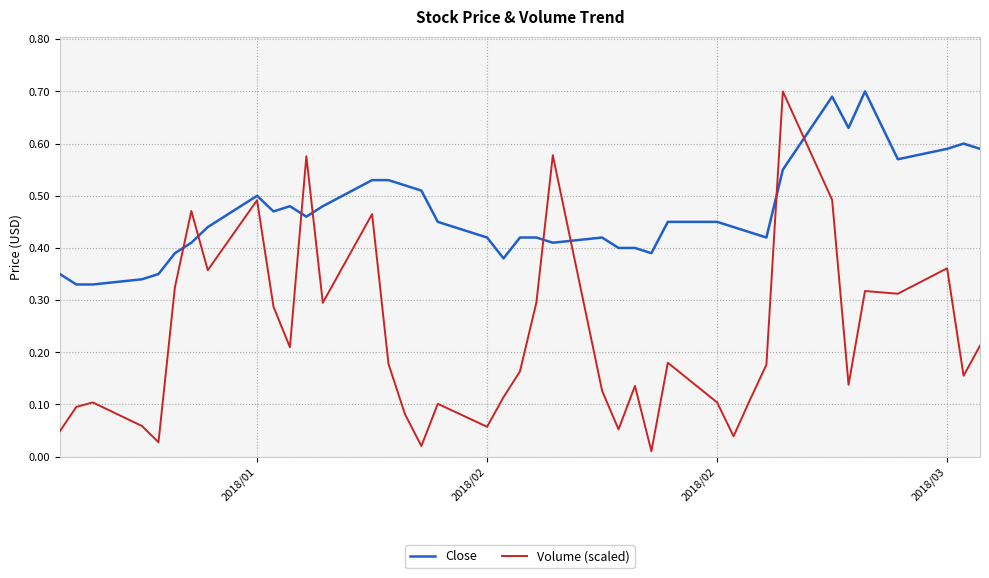

Which series has the largest total across all categories?

Close